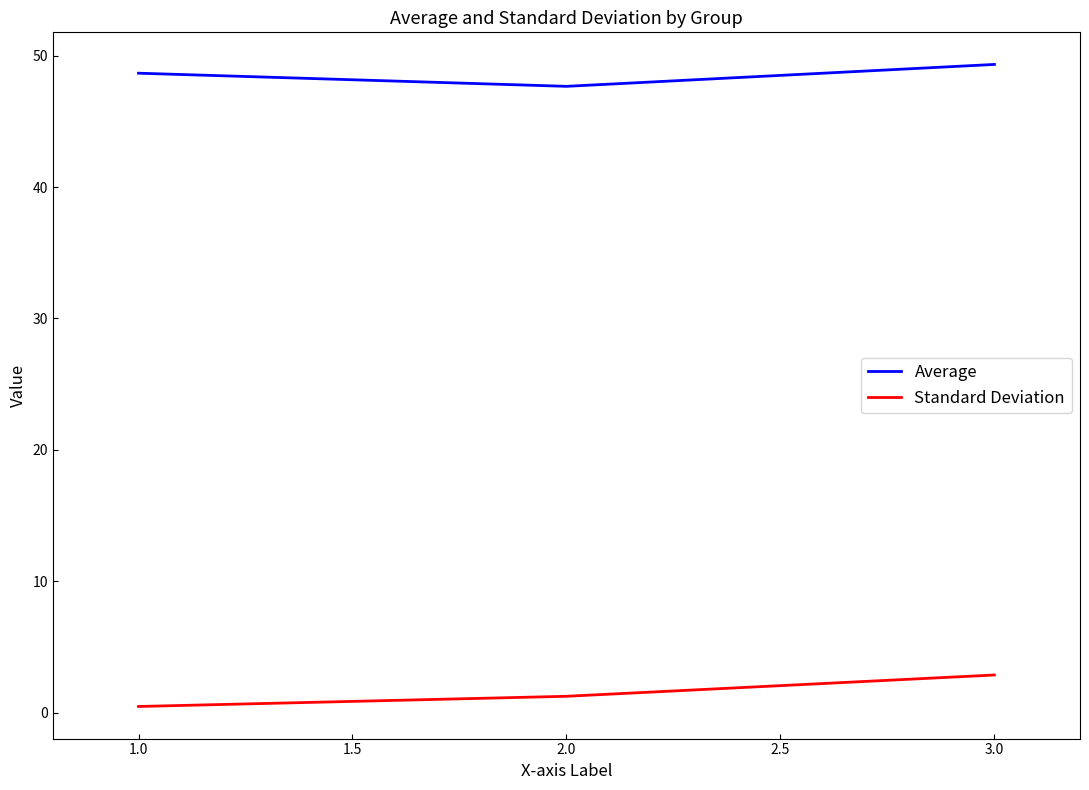

What are all the series names shown in the legend?

Average, Standard Deviation